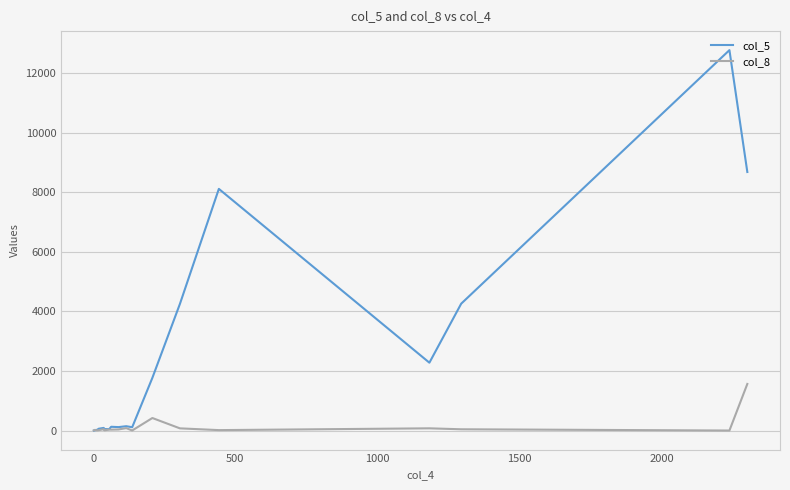

What is the sum of all col_8 values?

2579